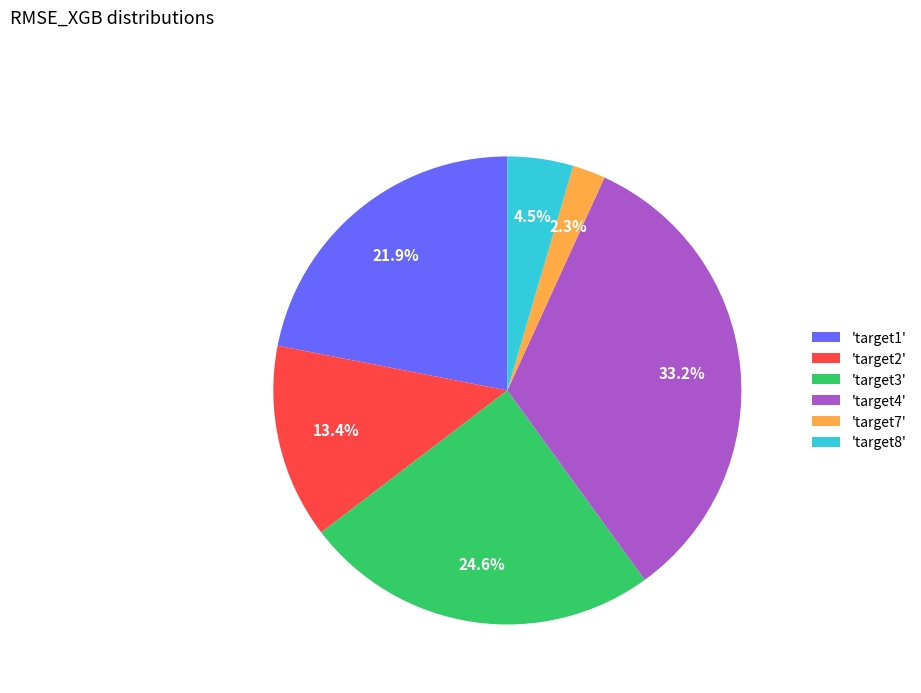

Is the sum of 'target1' and 'target7' greater than half?

No